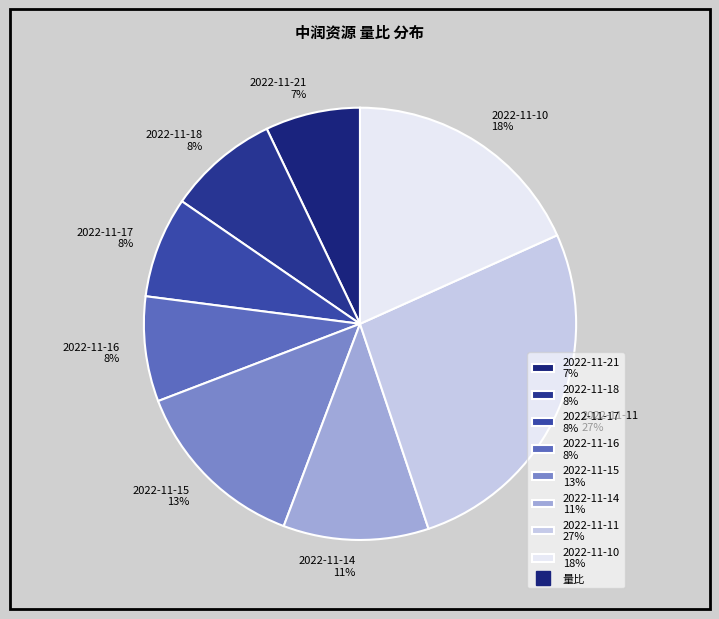

To the nearest percent, what portion does 2022-11-10 represent?

18%